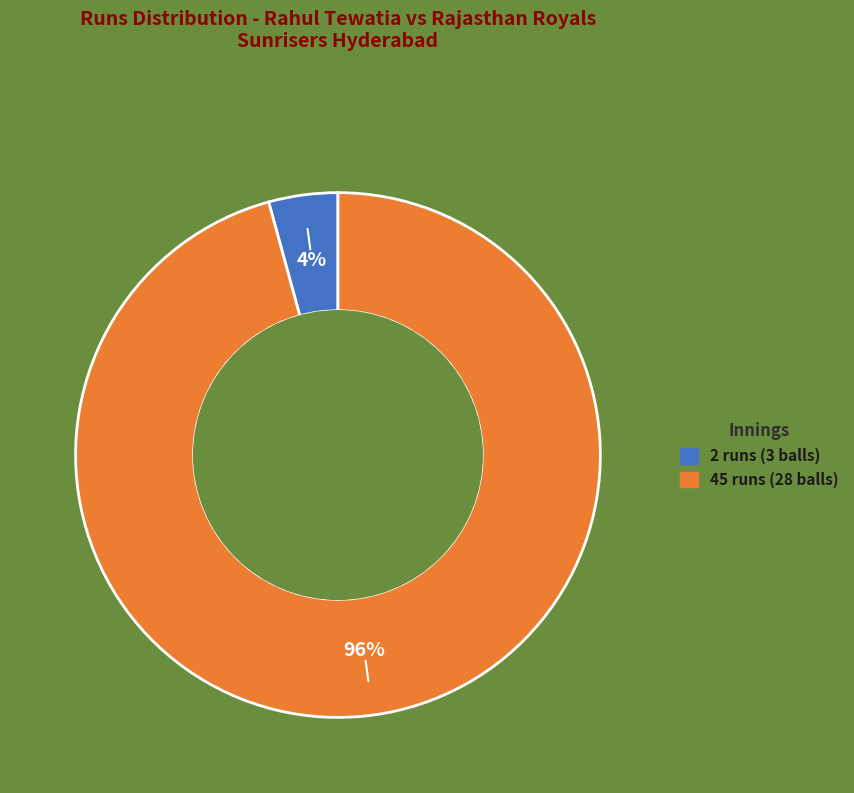

Between 2 runs (3 balls) and 45 runs (28 balls), which is larger?

45 runs (28 balls)